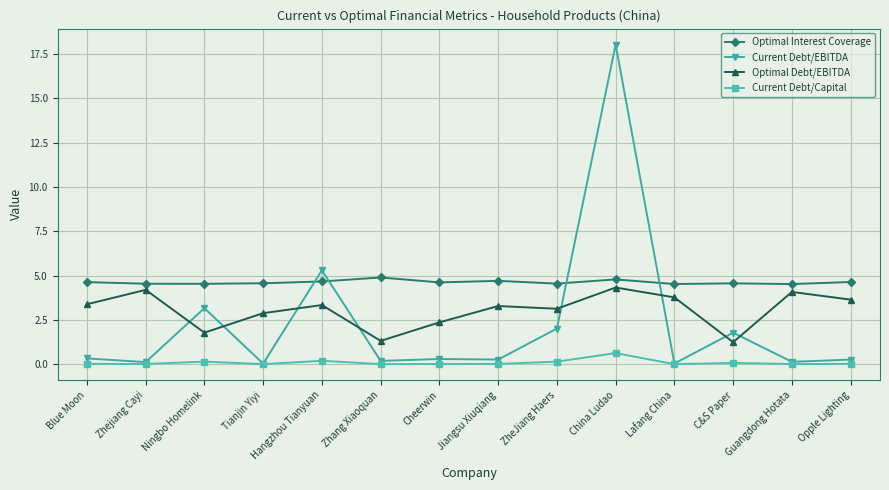

What is the maximum value shown in the chart?

18.0